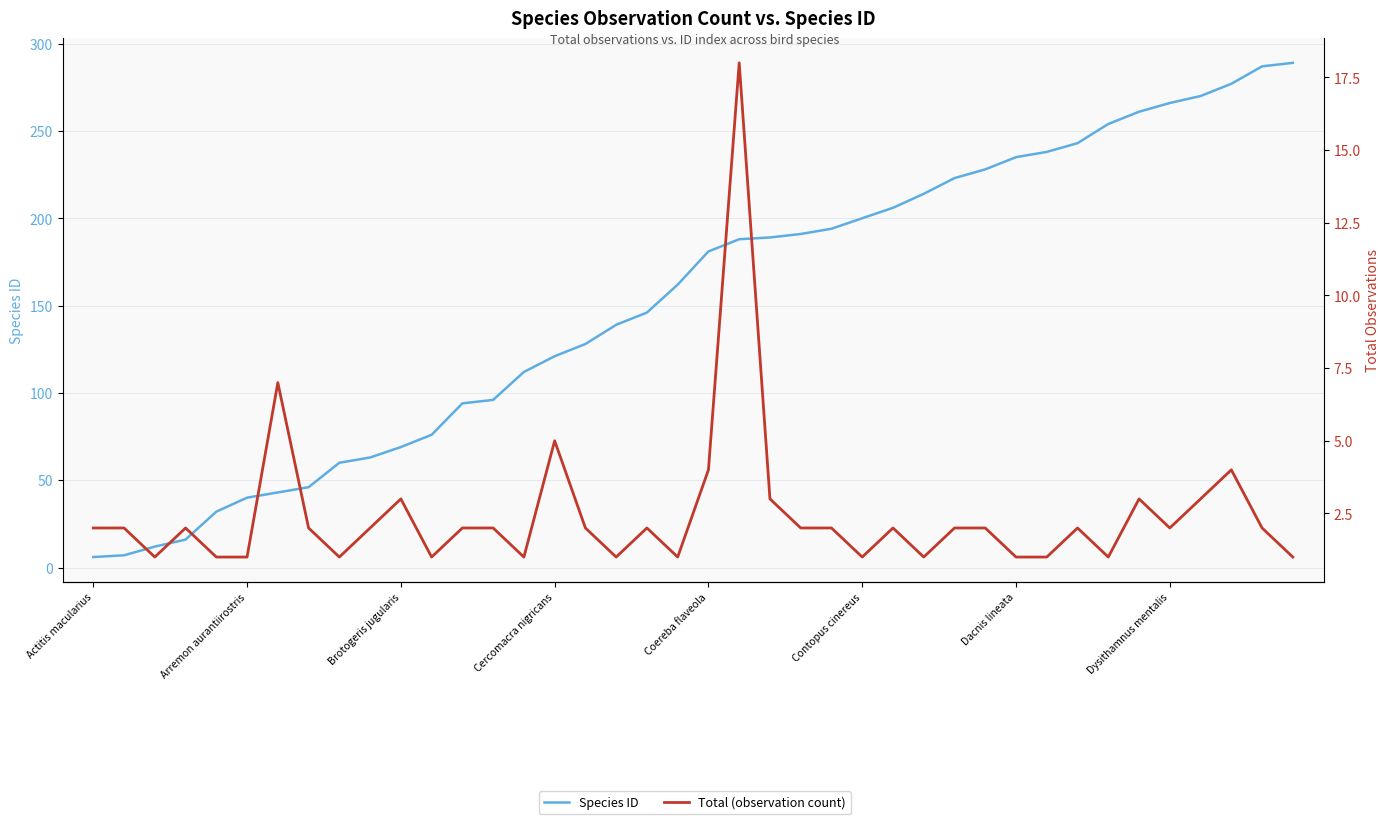

The value of Species ID at 26 is 206. True or false?

True